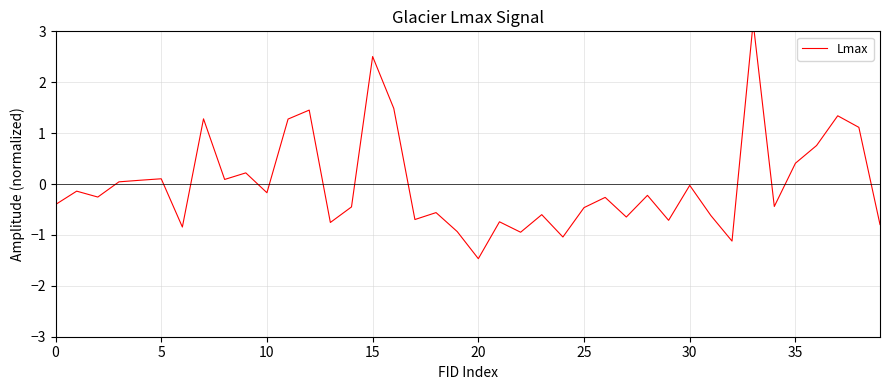

Is this an area chart (filled region under the line)?

No